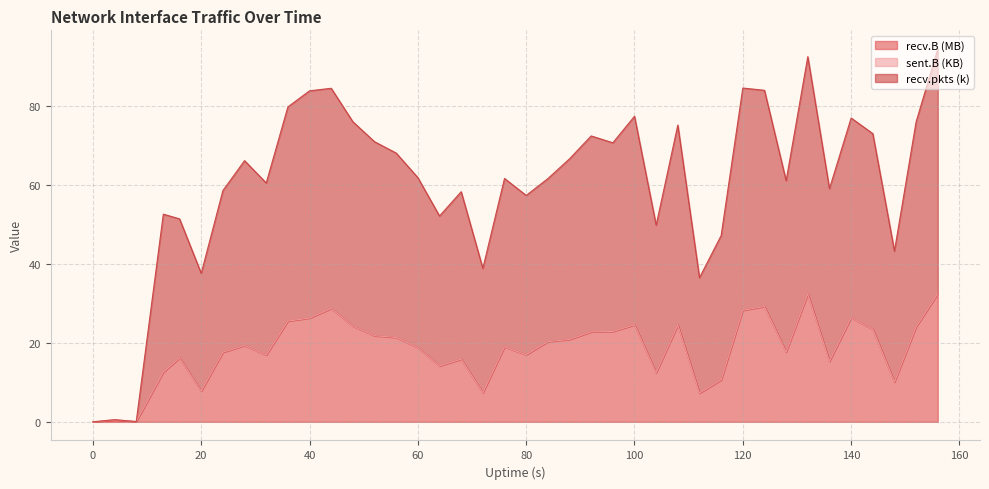

What is the total value across all series at 56?

89.3